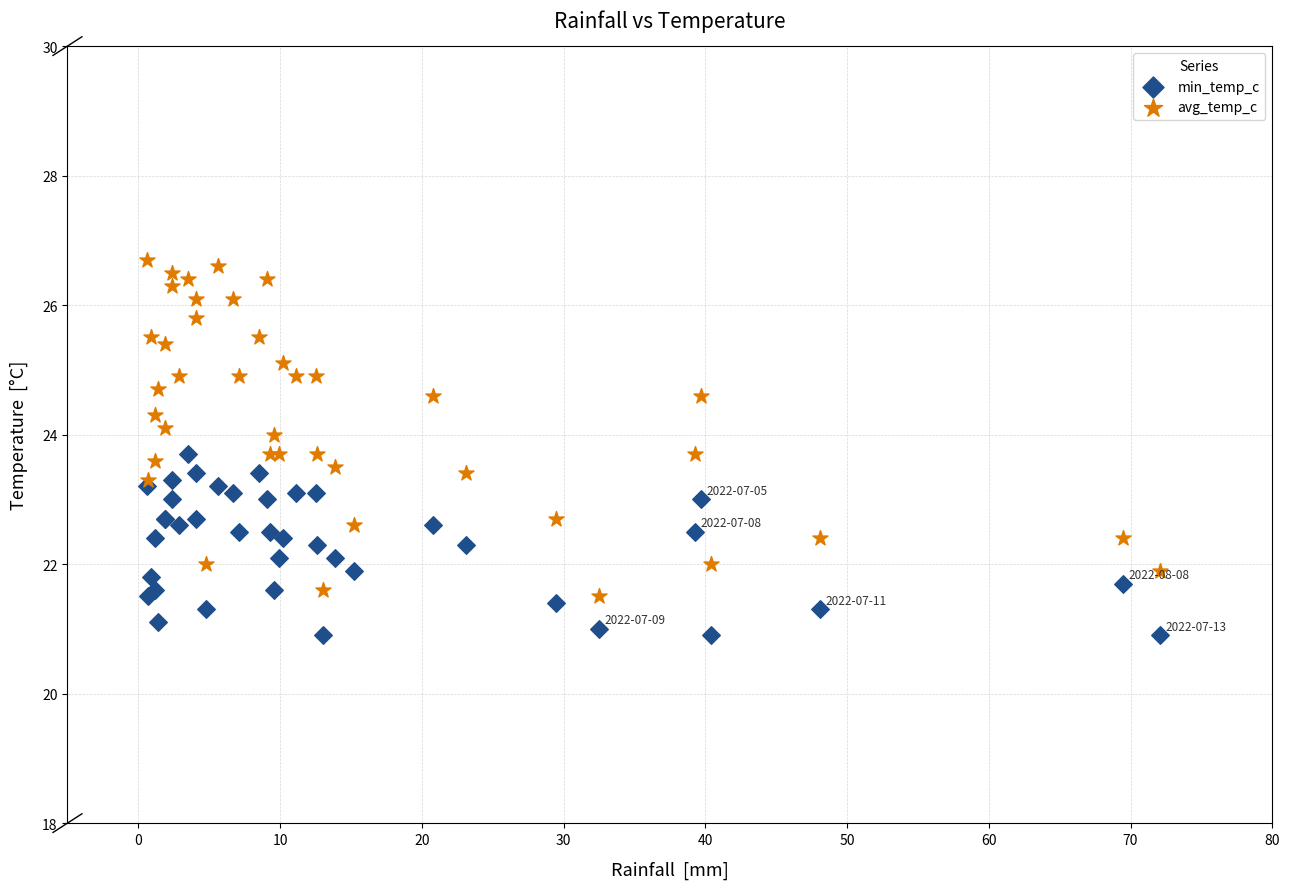

Which series has the widest spread of Y values?

avg_temp_c